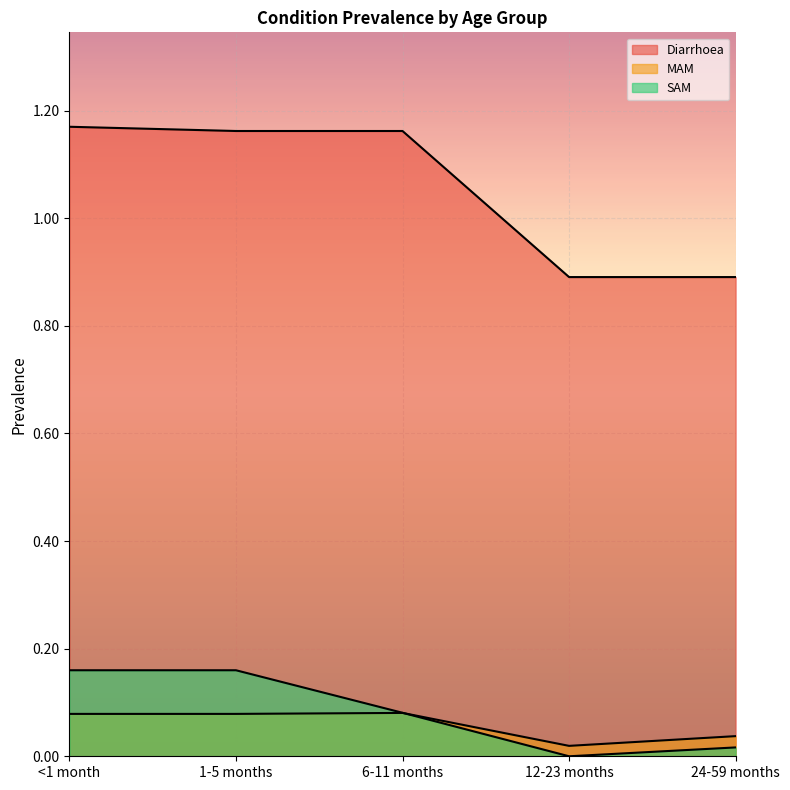

How many Diarrhoea values are between 0 and 1?

2